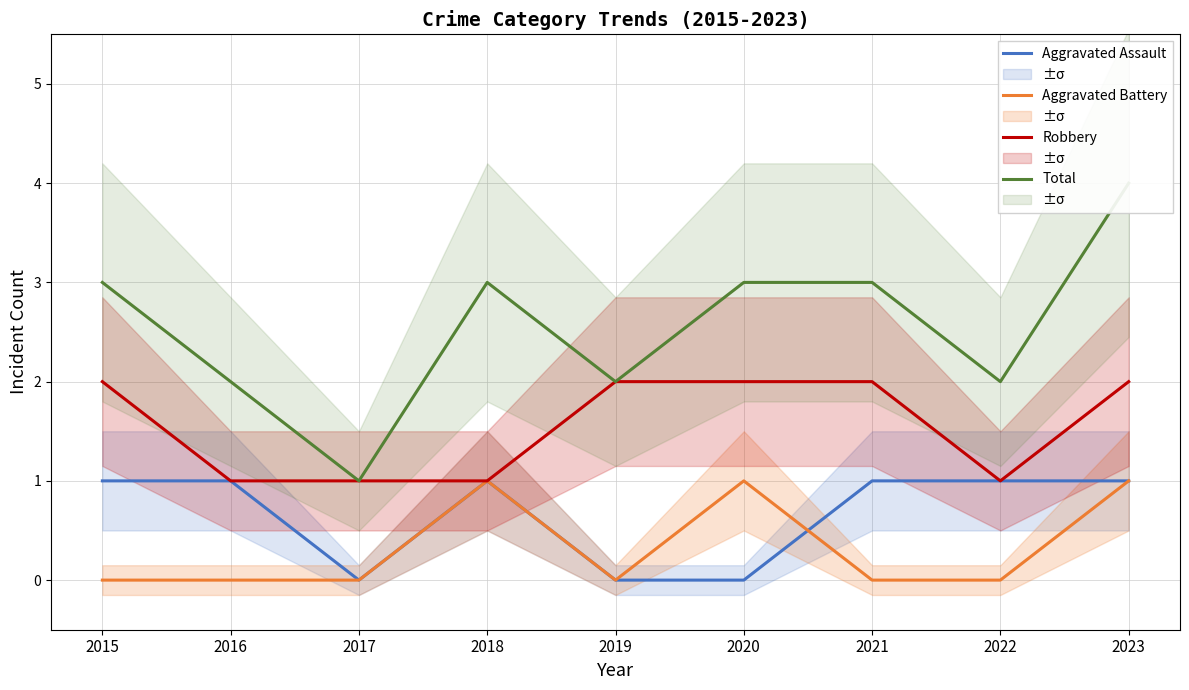

List the labels in order of Total value, smallest first.

2017, 2016, 2019, 2022, 2015, 2018, 2020, 2021, 2023